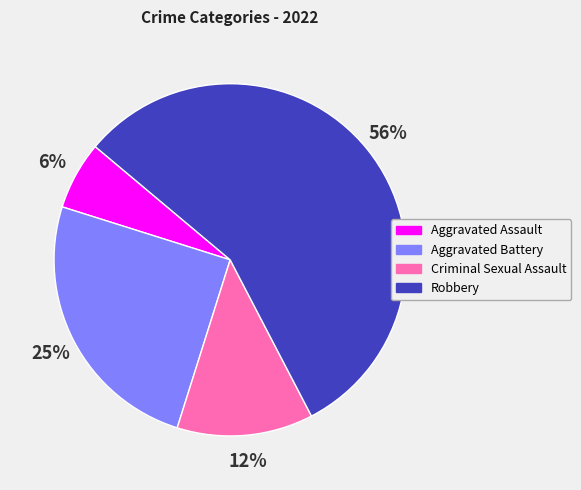

What percentage is the Aggravated Battery slice, to the nearest percent?

25%